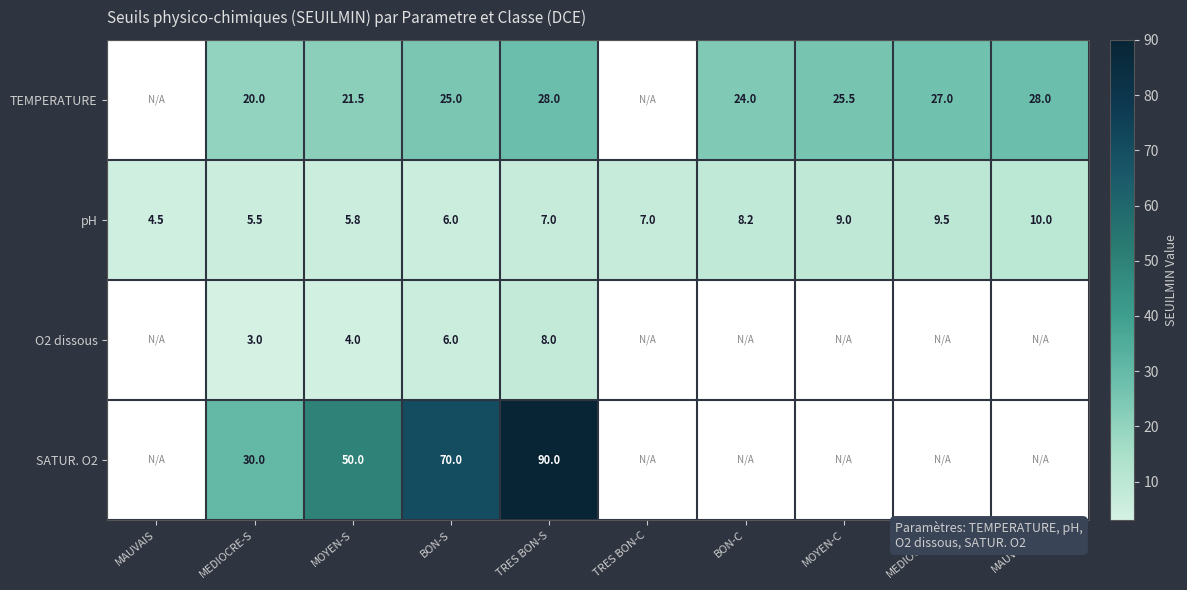

True or false: SATUR. O2 has a value of 42.0 at MEDIOCRE-S.

False